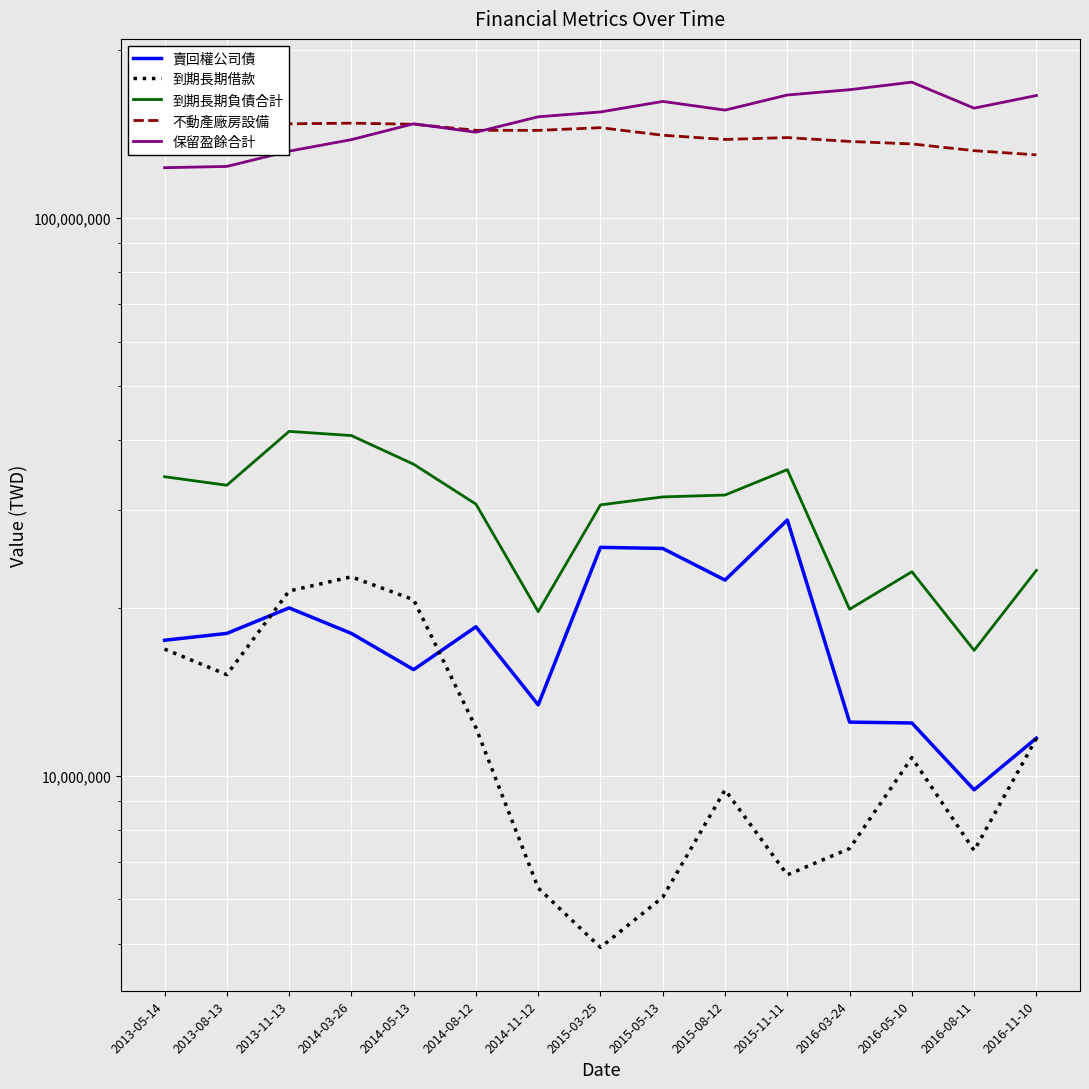

At which category does the chart reach its minimum across all series?

2015-03-25